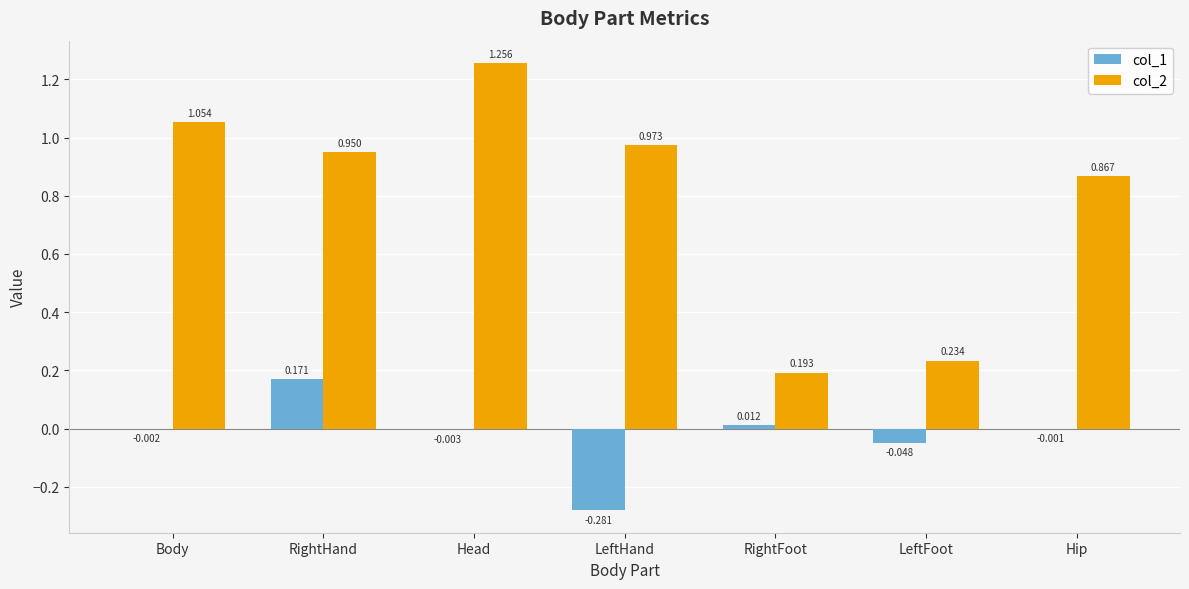

At which category does the chart reach its peak across all series?

Head